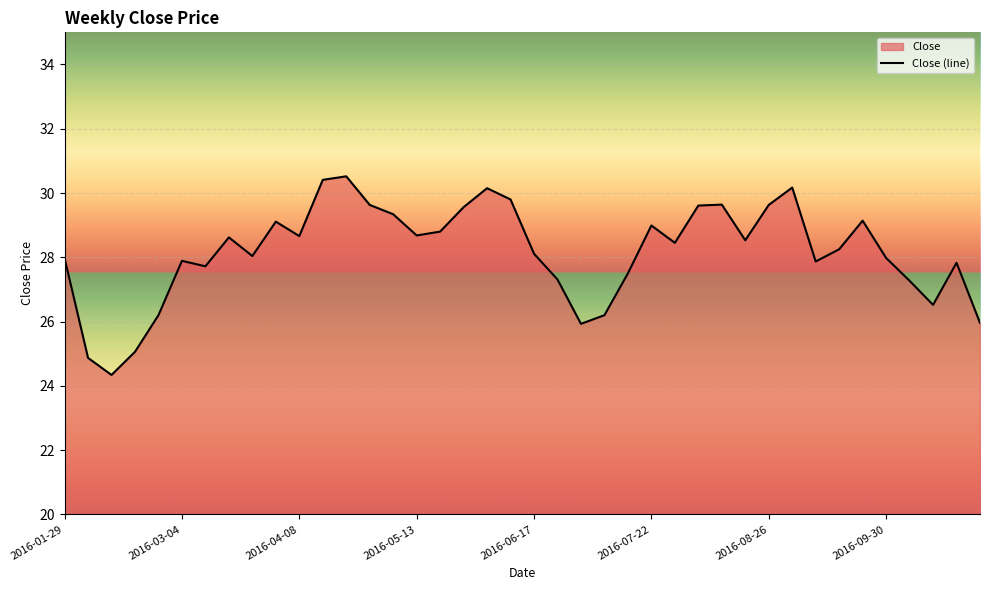

What is the smallest value displayed?

24.3